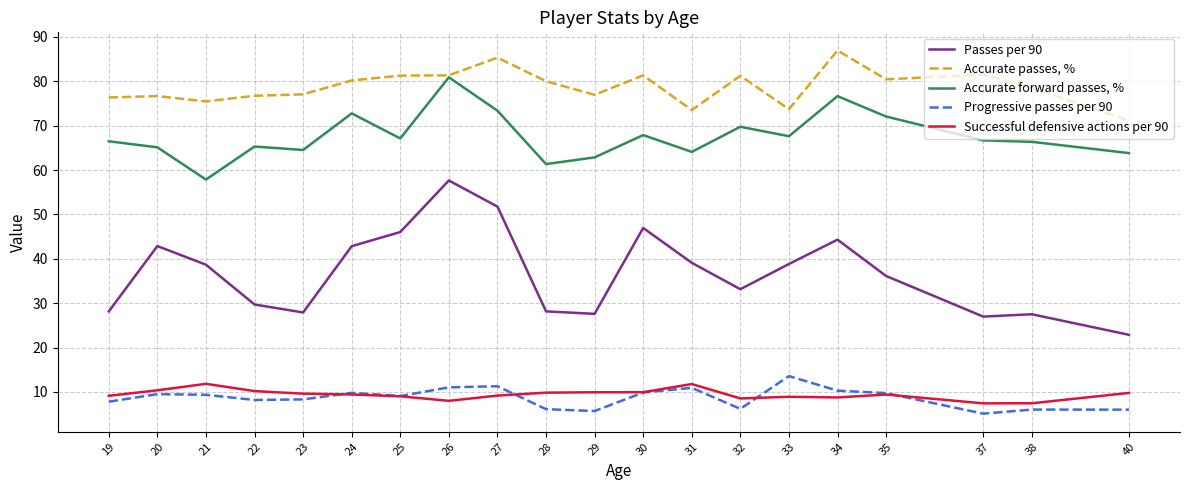

Where does the Progressive passes per 90 series first go above 9?

20